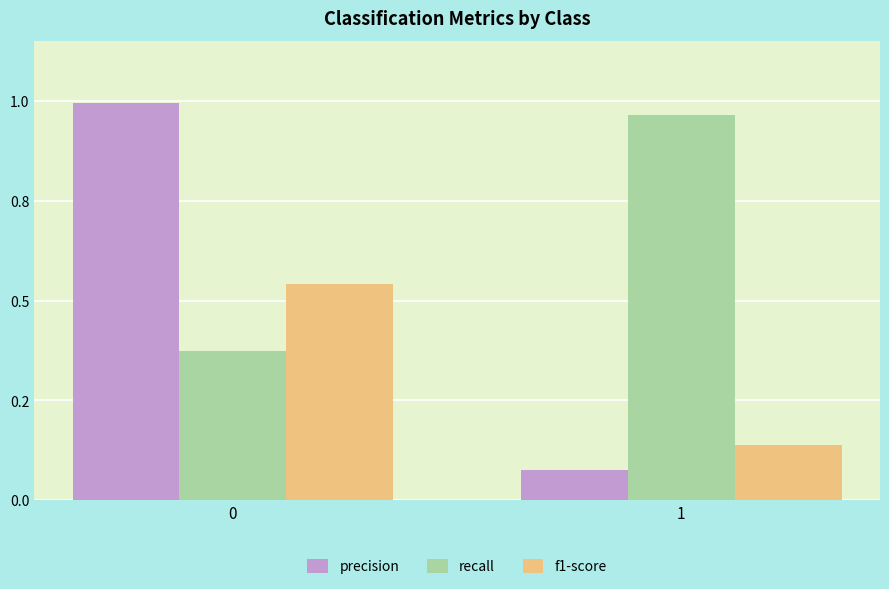

Does the chart contain stacked bars?

No